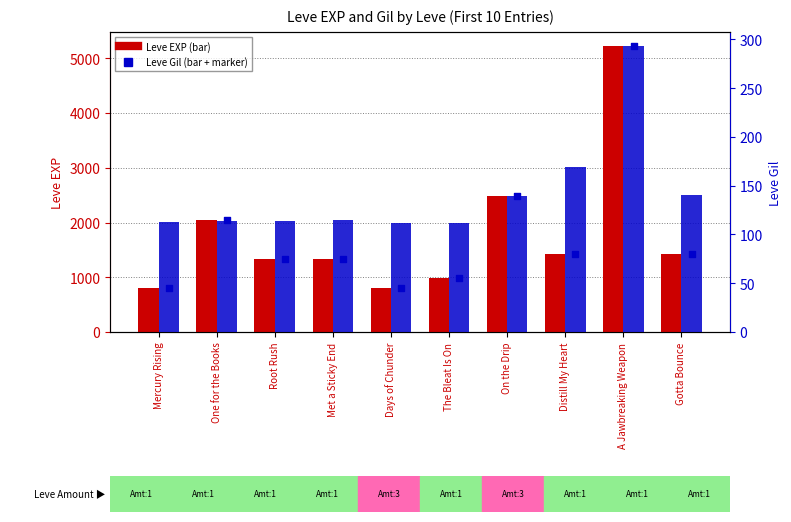

Which series contains the highest Y value?

Leve EXP